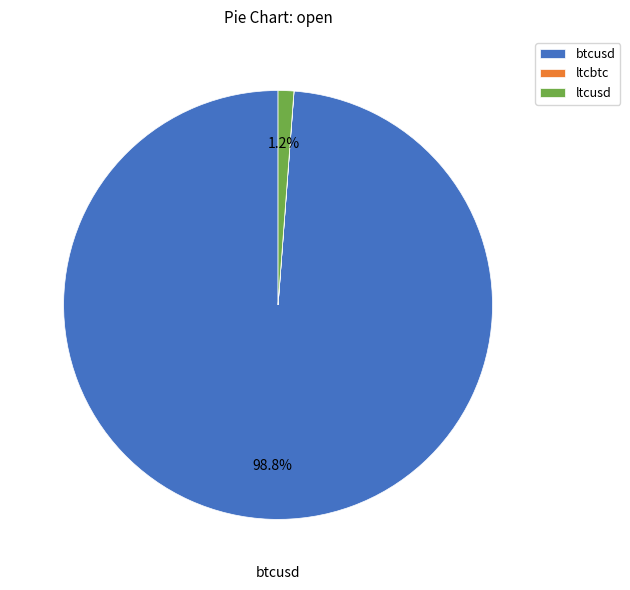

Is ltcusd the majority of the pie?

No